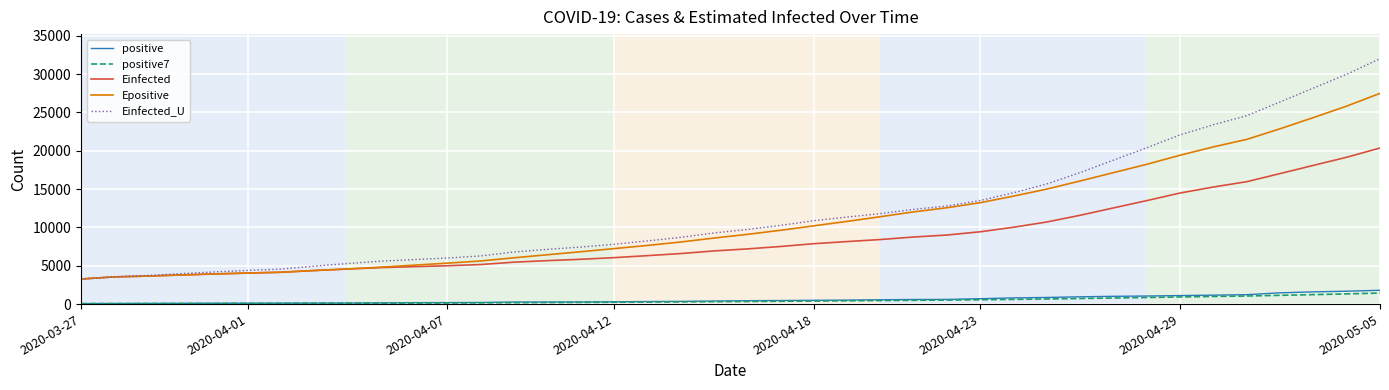

True or false: Epositive and positive cross at least once.

False